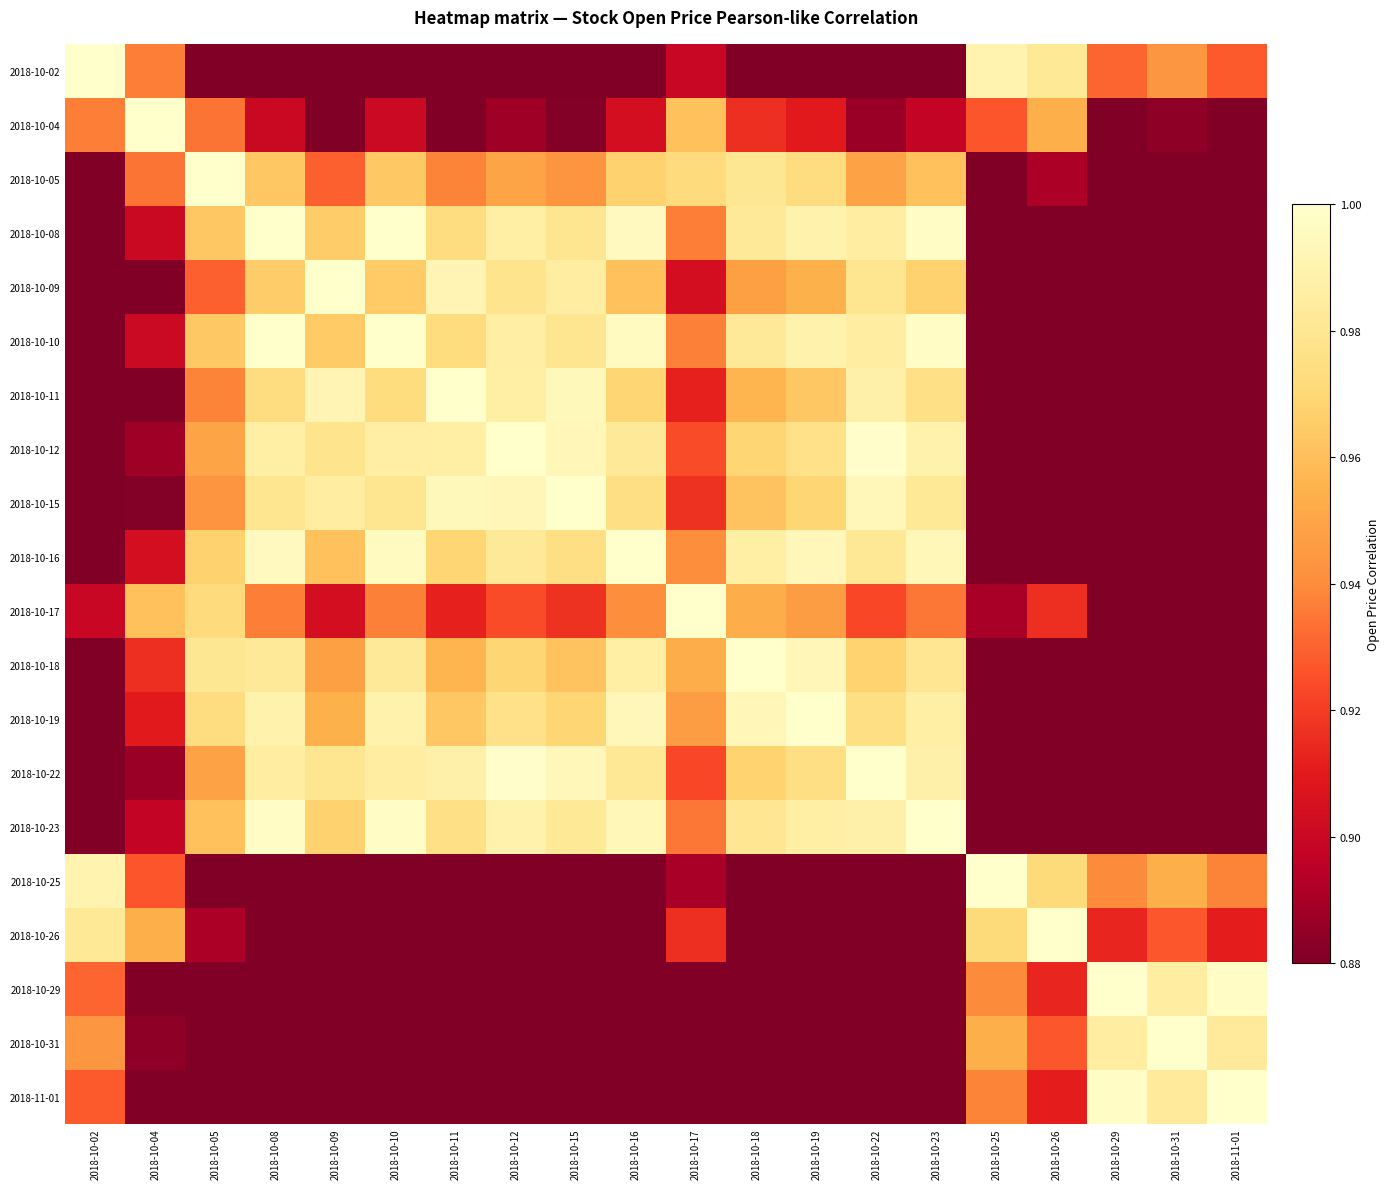

Reading left to right, transcribe all the data shown in this chart.

2018-10-02: 2018-10-02=1.0	2018-10-04=0.9	2018-10-05=0.9	2018-10-08=0.8	2018-10-09=0.8	2018-10-10=0.8	2018-10-11=0.8	2018-10-12=0.8	2018-10-15=0.8	2018-10-16=0.8	2018-10-17=0.9	2018-10-18=0.9	2018-10-19=0.9	2018-10-22=0.8	2018-10-23=0.8	2018-10-25=1.0	2018-10-26=1.0	2018-10-29=0.9	2018-10-31=0.9	2018-11-01=0.9
2018-10-04: 2018-10-02=0.9	2018-10-04=1.0	2018-10-05=0.9	2018-10-08=0.9	2018-10-09=0.9	2018-10-10=0.9	2018-10-11=0.9	2018-10-12=0.9	2018-10-15=0.9	2018-10-16=0.9	2018-10-17=1.0	2018-10-18=0.9	2018-10-19=0.9	2018-10-22=0.9	2018-10-23=0.9	2018-10-25=0.9	2018-10-26=1.0	2018-10-29=0.9	2018-10-31=0.9	2018-11-01=0.9
2018-10-05: 2018-10-02=0.9	2018-10-04=0.9	2018-10-05=1.0	2018-10-08=1.0	2018-10-09=0.9	2018-10-10=1.0	2018-10-11=0.9	2018-10-12=1.0	2018-10-15=0.9	2018-10-16=1.0	2018-10-17=1.0	2018-10-18=1.0	2018-10-19=1.0	2018-10-22=0.9	2018-10-23=1.0	2018-10-25=0.9	2018-10-26=0.9	2018-10-29=0.8	2018-10-31=0.8	2018-11-01=0.8
2018-10-08: 2018-10-02=0.8	2018-10-04=0.9	2018-10-05=1.0	2018-10-08=1.0	2018-10-09=1.0	2018-10-10=1.0	2018-10-11=1.0	2018-10-12=1.0	2018-10-15=1.0	2018-10-16=1.0	2018-10-17=0.9	2018-10-18=1.0	2018-10-19=1.0	2018-10-22=1.0	2018-10-23=1.0	2018-10-25=0.8	2018-10-26=0.9	2018-10-29=0.8	2018-10-31=0.8	2018-11-01=0.8
2018-10-09: 2018-10-02=0.8	2018-10-04=0.9	2018-10-05=0.9	2018-10-08=1.0	2018-10-09=1.0	2018-10-10=1.0	2018-10-11=1.0	2018-10-12=1.0	2018-10-15=1.0	2018-10-16=1.0	2018-10-17=0.9	2018-10-18=0.9	2018-10-19=1.0	2018-10-22=1.0	2018-10-23=1.0	2018-10-25=0.8	2018-10-26=0.8	2018-10-29=0.8	2018-10-31=0.8	2018-11-01=0.8
2018-10-10: 2018-10-02=0.8	2018-10-04=0.9	2018-10-05=1.0	2018-10-08=1.0	2018-10-09=1.0	2018-10-10=1.0	2018-10-11=1.0	2018-10-12=1.0	2018-10-15=1.0	2018-10-16=1.0	2018-10-17=0.9	2018-10-18=1.0	2018-10-19=1.0	2018-10-22=1.0	2018-10-23=1.0	2018-10-25=0.8	2018-10-26=0.9	2018-10-29=0.8	2018-10-31=0.8	2018-11-01=0.8
2018-10-11: 2018-10-02=0.8	2018-10-04=0.9	2018-10-05=0.9	2018-10-08=1.0	2018-10-09=1.0	2018-10-10=1.0	2018-10-11=1.0	2018-10-12=1.0	2018-10-15=1.0	2018-10-16=1.0	2018-10-17=0.9	2018-10-18=1.0	2018-10-19=1.0	2018-10-22=1.0	2018-10-23=1.0	2018-10-25=0.8	2018-10-26=0.8	2018-10-29=0.8	2018-10-31=0.8	2018-11-01=0.8
2018-10-12: 2018-10-02=0.8	2018-10-04=0.9	2018-10-05=1.0	2018-10-08=1.0	2018-10-09=1.0	2018-10-10=1.0	2018-10-11=1.0	2018-10-12=1.0	2018-10-15=1.0	2018-10-16=1.0	2018-10-17=0.9	2018-10-18=1.0	2018-10-19=1.0	2018-10-22=1.0	2018-10-23=1.0	2018-10-25=0.8	2018-10-26=0.8	2018-10-29=0.8	2018-10-31=0.8	2018-11-01=0.8
2018-10-15: 2018-10-02=0.8	2018-10-04=0.9	2018-10-05=0.9	2018-10-08=1.0	2018-10-09=1.0	2018-10-10=1.0	2018-10-11=1.0	2018-10-12=1.0	2018-10-15=1.0	2018-10-16=1.0	2018-10-17=0.9	2018-10-18=1.0	2018-10-19=1.0	2018-10-22=1.0	2018-10-23=1.0	2018-10-25=0.8	2018-10-26=0.8	2018-10-29=0.8	2018-10-31=0.8	2018-11-01=0.8
2018-10-16: 2018-10-02=0.8	2018-10-04=0.9	2018-10-05=1.0	2018-10-08=1.0	2018-10-09=1.0	2018-10-10=1.0	2018-10-11=1.0	2018-10-12=1.0	2018-10-15=1.0	2018-10-16=1.0	2018-10-17=0.9	2018-10-18=1.0	2018-10-19=1.0	2018-10-22=1.0	2018-10-23=1.0	2018-10-25=0.8	2018-10-26=0.9	2018-10-29=0.8	2018-10-31=0.8	2018-11-01=0.8
2018-10-17: 2018-10-02=0.9	2018-10-04=1.0	2018-10-05=1.0	2018-10-08=0.9	2018-10-09=0.9	2018-10-10=0.9	2018-10-11=0.9	2018-10-12=0.9	2018-10-15=0.9	2018-10-16=0.9	2018-10-17=1.0	2018-10-18=1.0	2018-10-19=0.9	2018-10-22=0.9	2018-10-23=0.9	2018-10-25=0.9	2018-10-26=0.9	2018-10-29=0.8	2018-10-31=0.8	2018-11-01=0.8
2018-10-18: 2018-10-02=0.9	2018-10-04=0.9	2018-10-05=1.0	2018-10-08=1.0	2018-10-09=0.9	2018-10-10=1.0	2018-10-11=1.0	2018-10-12=1.0	2018-10-15=1.0	2018-10-16=1.0	2018-10-17=1.0	2018-10-18=1.0	2018-10-19=1.0	2018-10-22=1.0	2018-10-23=1.0	2018-10-25=0.8	2018-10-26=0.9	2018-10-29=0.8	2018-10-31=0.8	2018-11-01=0.8
2018-10-19: 2018-10-02=0.9	2018-10-04=0.9	2018-10-05=1.0	2018-10-08=1.0	2018-10-09=1.0	2018-10-10=1.0	2018-10-11=1.0	2018-10-12=1.0	2018-10-15=1.0	2018-10-16=1.0	2018-10-17=0.9	2018-10-18=1.0	2018-10-19=1.0	2018-10-22=1.0	2018-10-23=1.0	2018-10-25=0.8	2018-10-26=0.9	2018-10-29=0.8	2018-10-31=0.8	2018-11-01=0.8
2018-10-22: 2018-10-02=0.8	2018-10-04=0.9	2018-10-05=0.9	2018-10-08=1.0	2018-10-09=1.0	2018-10-10=1.0	2018-10-11=1.0	2018-10-12=1.0	2018-10-15=1.0	2018-10-16=1.0	2018-10-17=0.9	2018-10-18=1.0	2018-10-19=1.0	2018-10-22=1.0	2018-10-23=1.0	2018-10-25=0.8	2018-10-26=0.8	2018-10-29=0.8	2018-10-31=0.8	2018-11-01=0.8
2018-10-23: 2018-10-02=0.8	2018-10-04=0.9	2018-10-05=1.0	2018-10-08=1.0	2018-10-09=1.0	2018-10-10=1.0	2018-10-11=1.0	2018-10-12=1.0	2018-10-15=1.0	2018-10-16=1.0	2018-10-17=0.9	2018-10-18=1.0	2018-10-19=1.0	2018-10-22=1.0	2018-10-23=1.0	2018-10-25=0.8	2018-10-26=0.9	2018-10-29=0.8	2018-10-31=0.8	2018-11-01=0.8
2018-10-25: 2018-10-02=1.0	2018-10-04=0.9	2018-10-05=0.9	2018-10-08=0.8	2018-10-09=0.8	2018-10-10=0.8	2018-10-11=0.8	2018-10-12=0.8	2018-10-15=0.8	2018-10-16=0.8	2018-10-17=0.9	2018-10-18=0.8	2018-10-19=0.8	2018-10-22=0.8	2018-10-23=0.8	2018-10-25=1.0	2018-10-26=1.0	2018-10-29=0.9	2018-10-31=1.0	2018-11-01=0.9
2018-10-26: 2018-10-02=1.0	2018-10-04=1.0	2018-10-05=0.9	2018-10-08=0.9	2018-10-09=0.8	2018-10-10=0.9	2018-10-11=0.8	2018-10-12=0.8	2018-10-15=0.8	2018-10-16=0.9	2018-10-17=0.9	2018-10-18=0.9	2018-10-19=0.9	2018-10-22=0.8	2018-10-23=0.9	2018-10-25=1.0	2018-10-26=1.0	2018-10-29=0.9	2018-10-31=0.9	2018-11-01=0.9
2018-10-29: 2018-10-02=0.9	2018-10-04=0.9	2018-10-05=0.8	2018-10-08=0.8	2018-10-09=0.8	2018-10-10=0.8	2018-10-11=0.8	2018-10-12=0.8	2018-10-15=0.8	2018-10-16=0.8	2018-10-17=0.8	2018-10-18=0.8	2018-10-19=0.8	2018-10-22=0.8	2018-10-23=0.8	2018-10-25=0.9	2018-10-26=0.9	2018-10-29=1.0	2018-10-31=1.0	2018-11-01=1.0
2018-10-31: 2018-10-02=0.9	2018-10-04=0.9	2018-10-05=0.8	2018-10-08=0.8	2018-10-09=0.8	2018-10-10=0.8	2018-10-11=0.8	2018-10-12=0.8	2018-10-15=0.8	2018-10-16=0.8	2018-10-17=0.8	2018-10-18=0.8	2018-10-19=0.8	2018-10-22=0.8	2018-10-23=0.8	2018-10-25=1.0	2018-10-26=0.9	2018-10-29=1.0	2018-10-31=1.0	2018-11-01=1.0
2018-11-01: 2018-10-02=0.9	2018-10-04=0.9	2018-10-05=0.8	2018-10-08=0.8	2018-10-09=0.8	2018-10-10=0.8	2018-10-11=0.8	2018-10-12=0.8	2018-10-15=0.8	2018-10-16=0.8	2018-10-17=0.8	2018-10-18=0.8	2018-10-19=0.8	2018-10-22=0.8	2018-10-23=0.8	2018-10-25=0.9	2018-10-26=0.9	2018-10-29=1.0	2018-10-31=1.0	2018-11-01=1.0